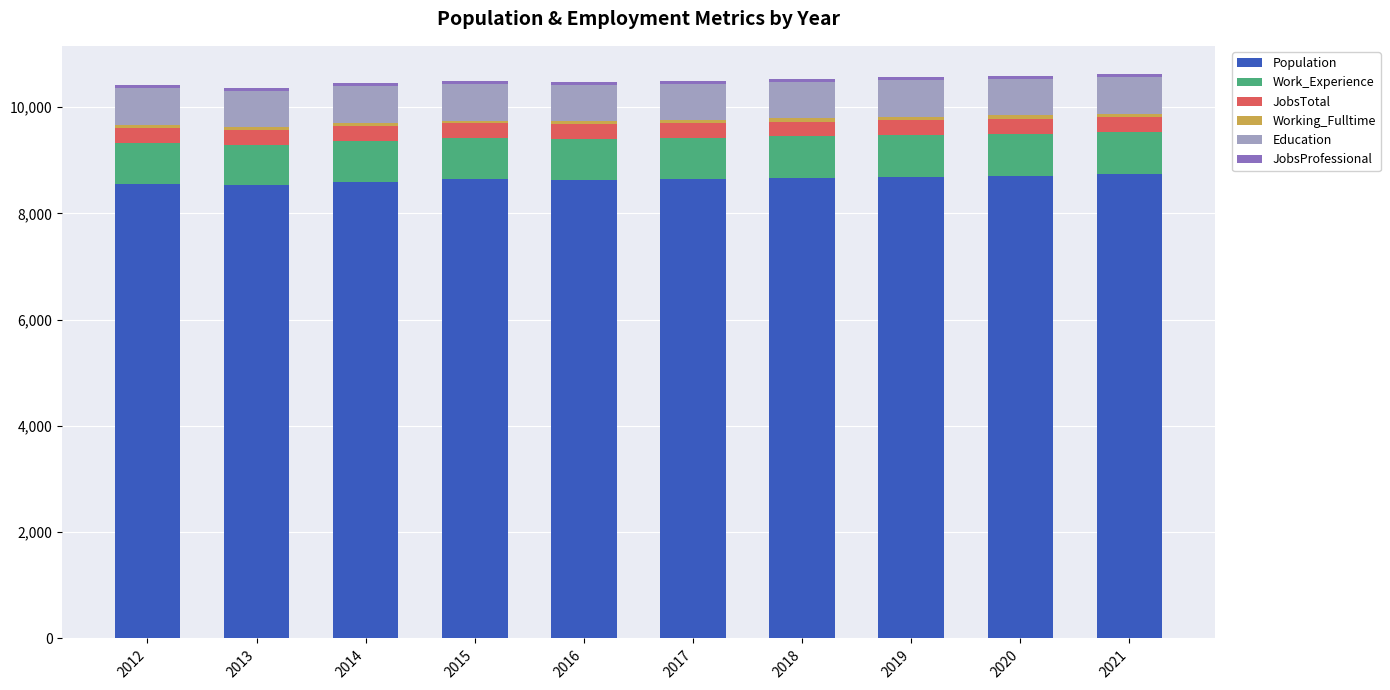

The value of Population at 2021 is 8738. True or false?

True